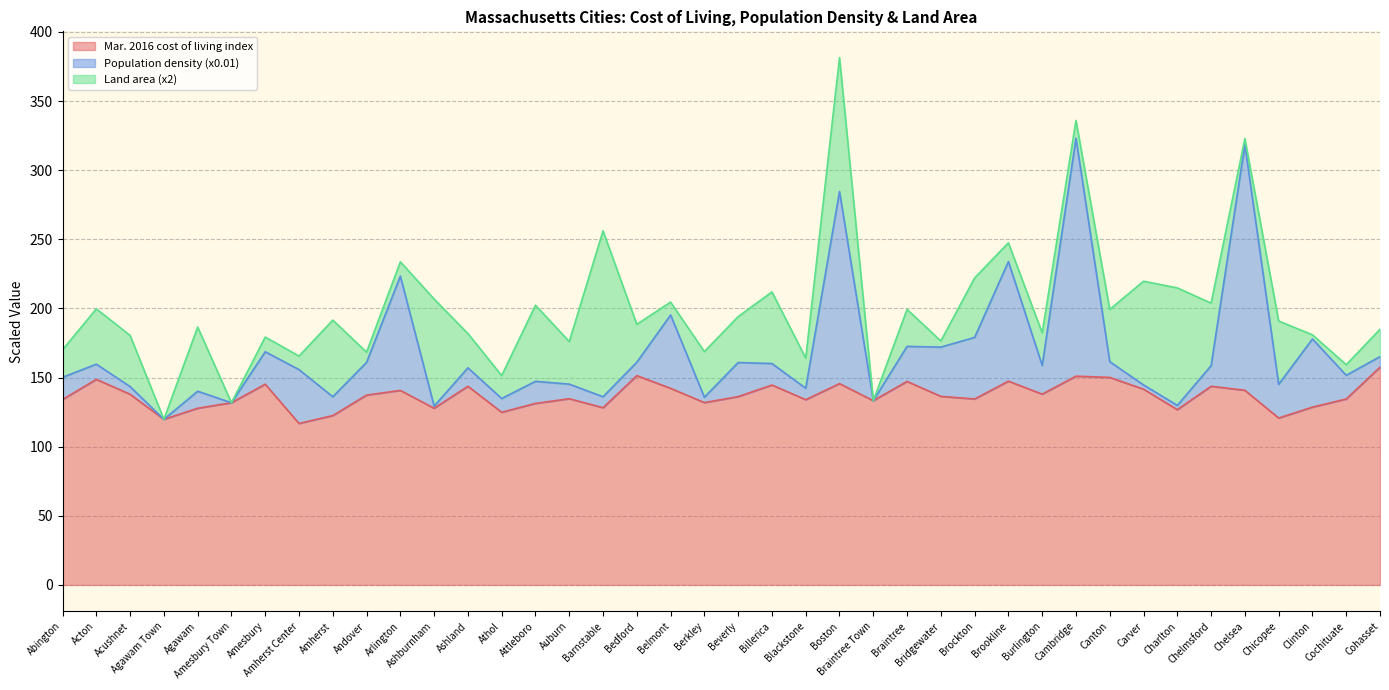

How many lines are shown in the chart?

3